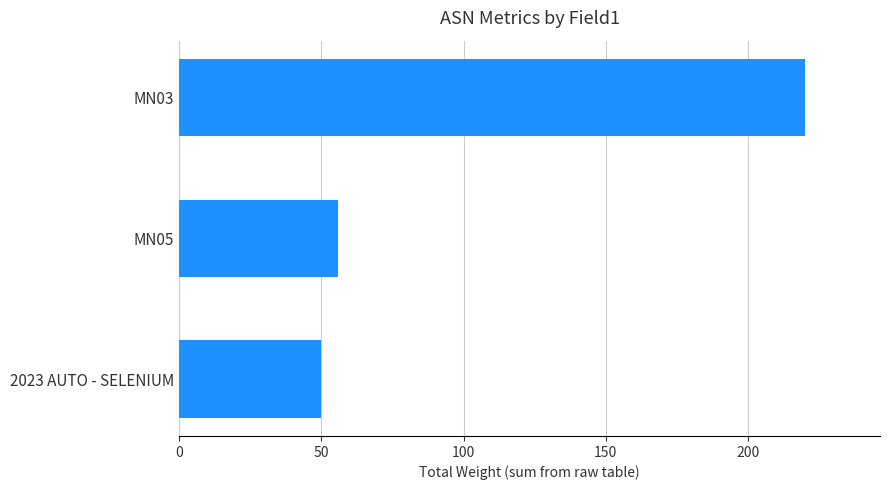

What is the difference between the values at 2023 AUTO - SELENIUM and MN03?

170